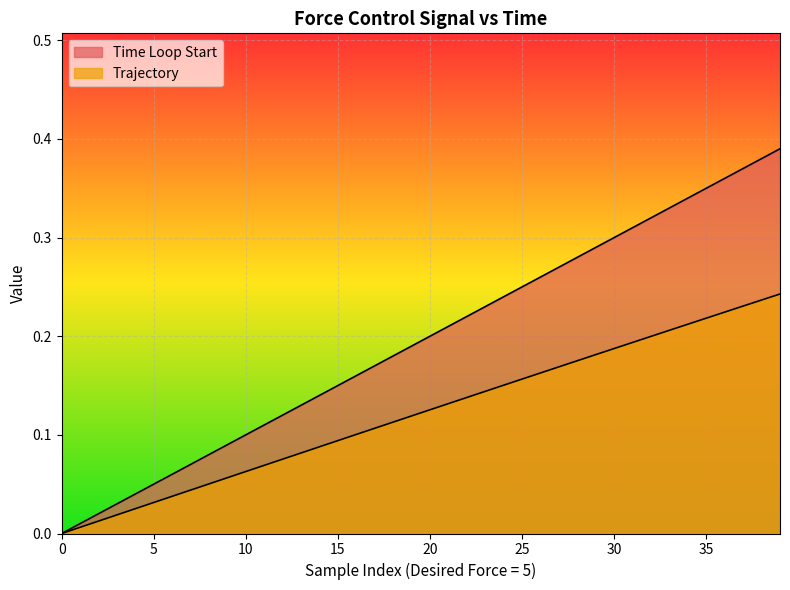

What is the sum of the Time Loop Start values at 24 and 29?

0.5